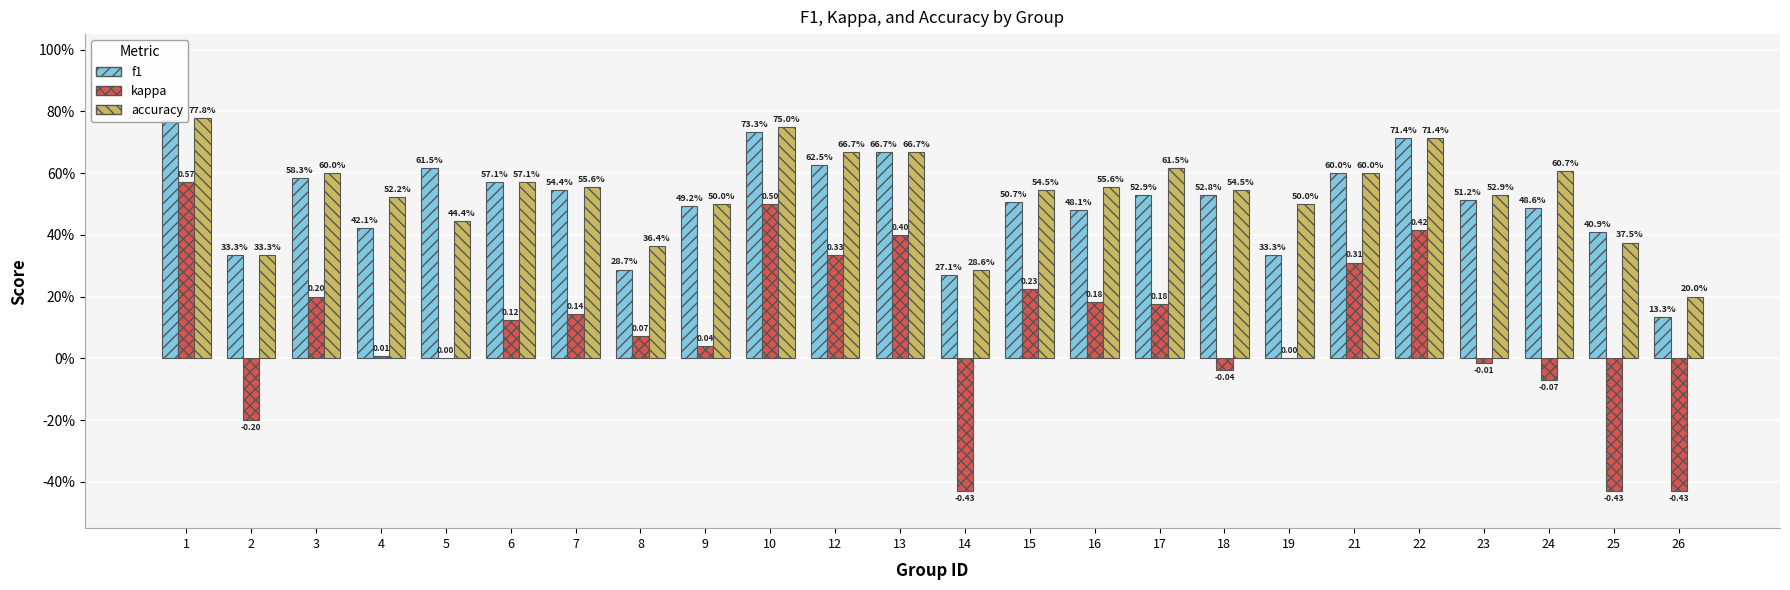

Read the kappa value at 1.

0.6